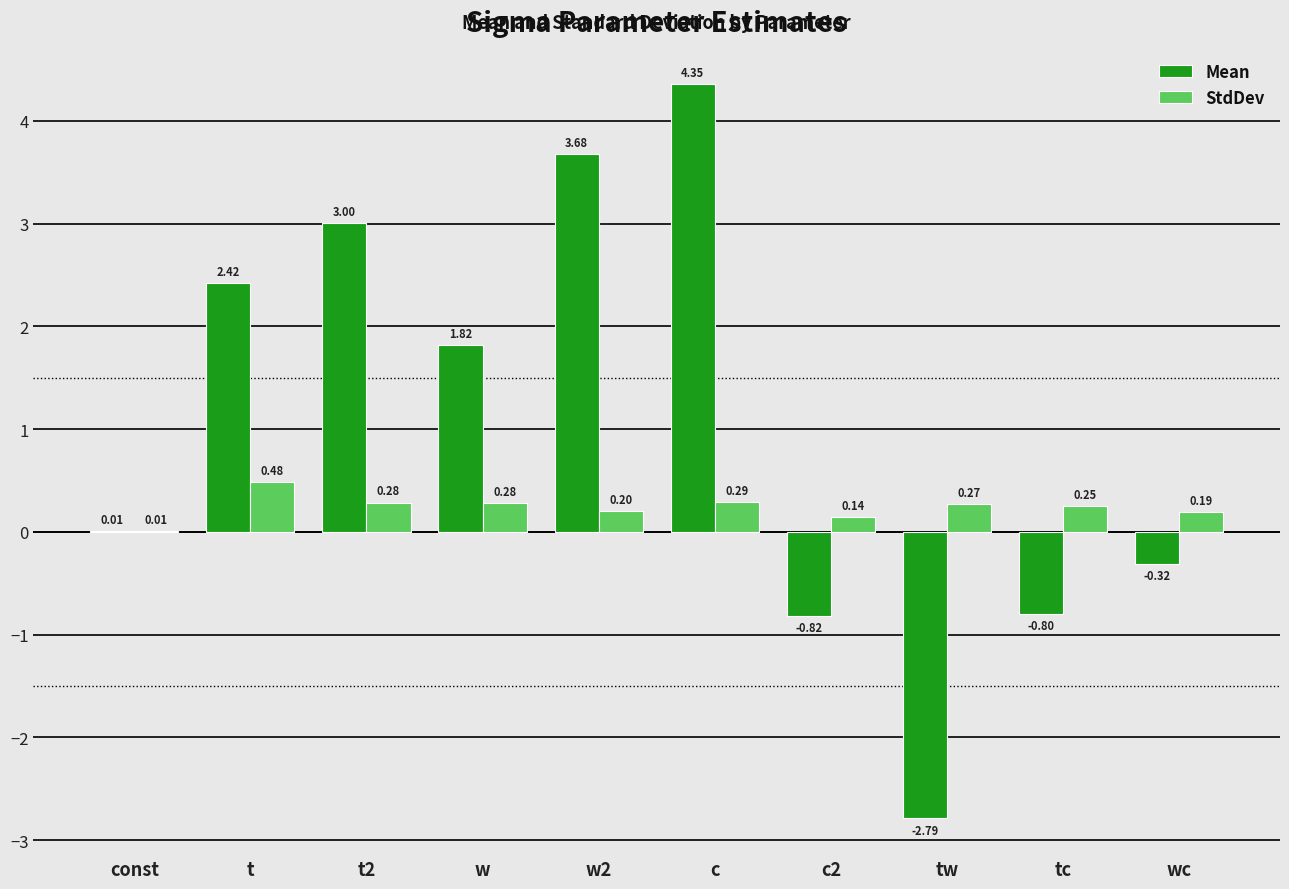

Does the chart contain stacked bars?

No